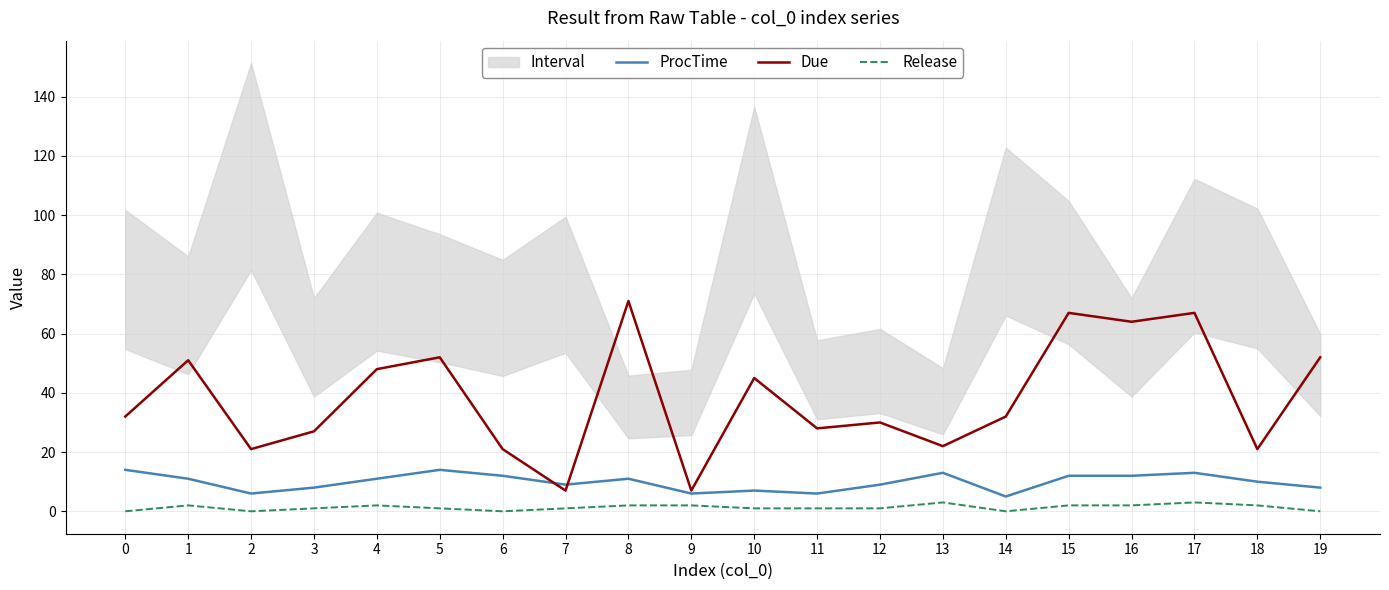

True or false: ProcTime and Release intersect in this chart.

False